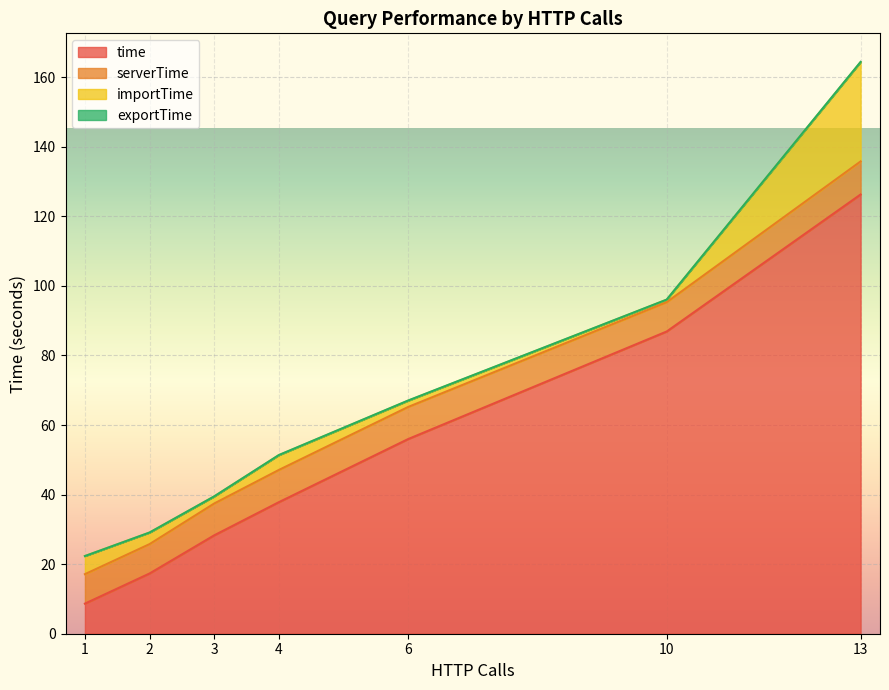

What is the highest value of the time series?

126.3